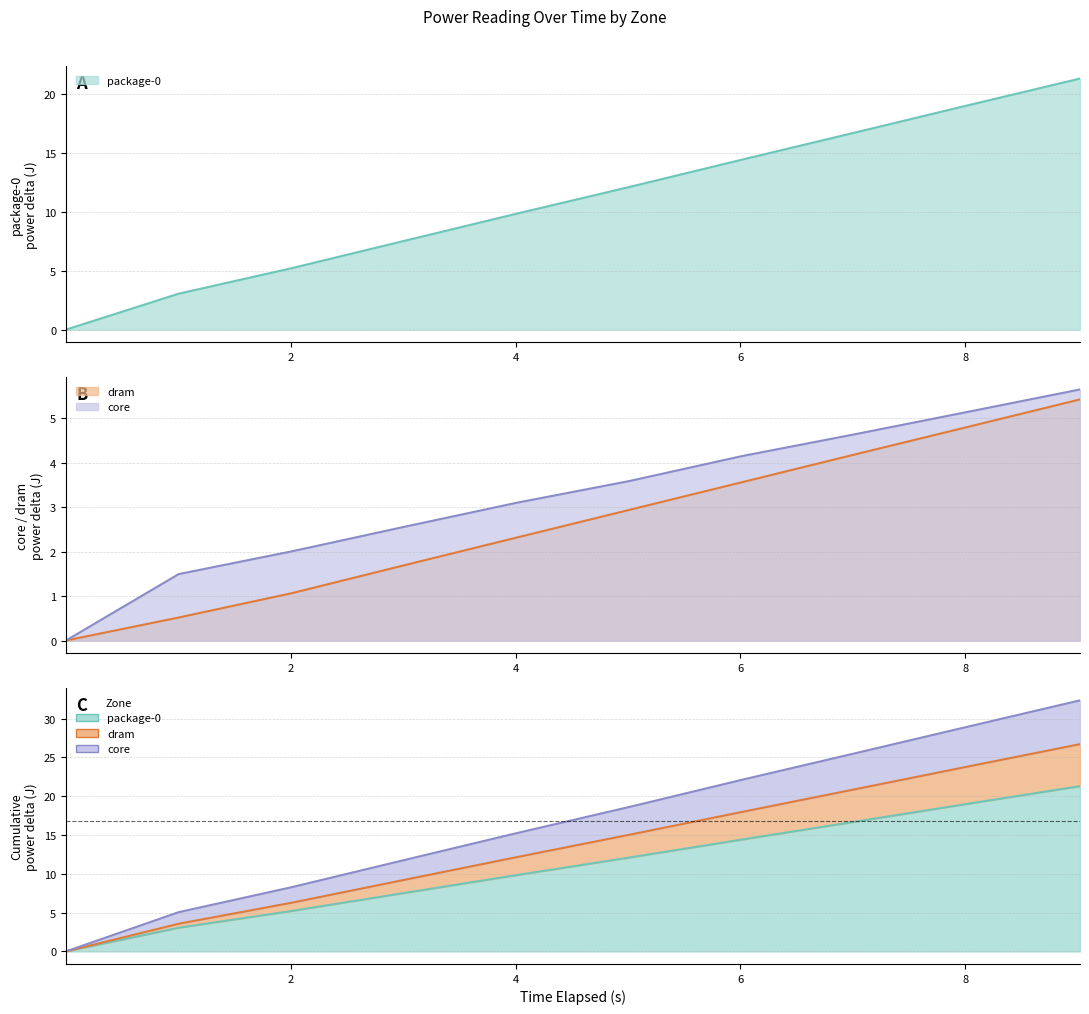

Reading left to right, list all the values displayed in this chart.

package-0: 0.0	3.0	5.2	7.5	9.8	12.1	14.4	16.7	19.0	21.3
dram: 0.0	0.5	1.1	1.7	2.3	2.9	3.6	4.2	4.8	5.4
core: 0.0	1.5	2.0	2.6	3.1	3.6	4.1	4.6	5.1	5.6